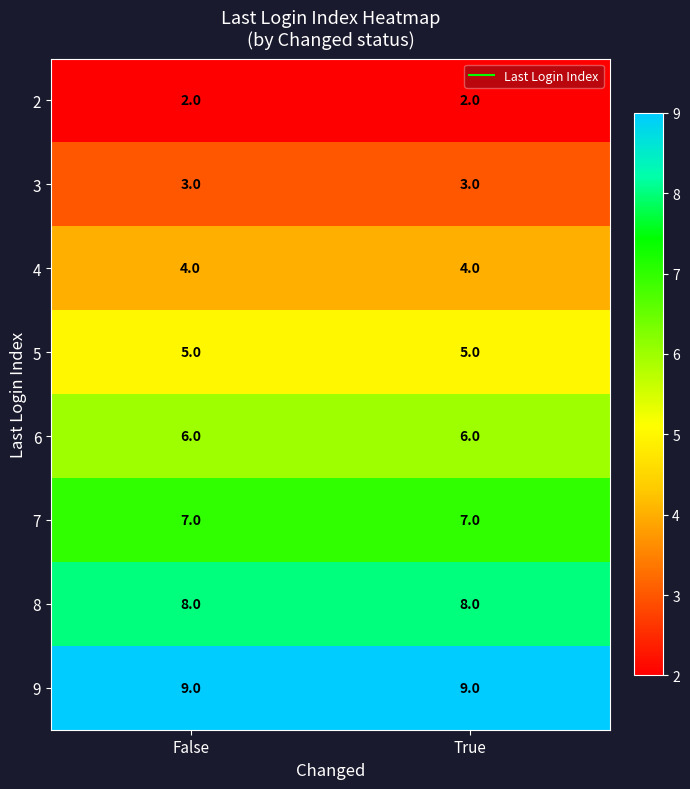

Which series has the largest total across all categories?

9